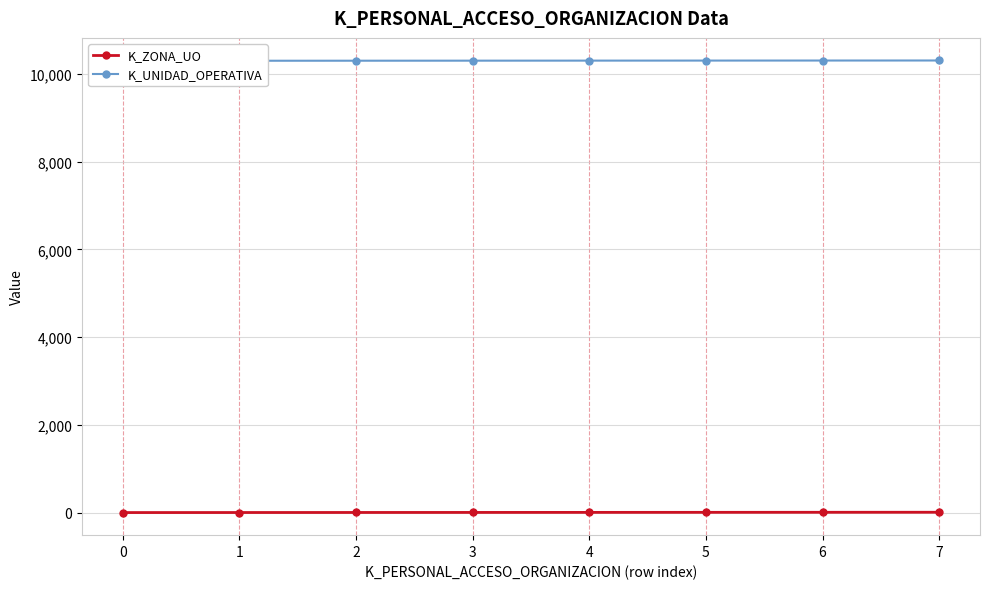

Which series changed the most between 1 and 4?

K_ZONA_UO